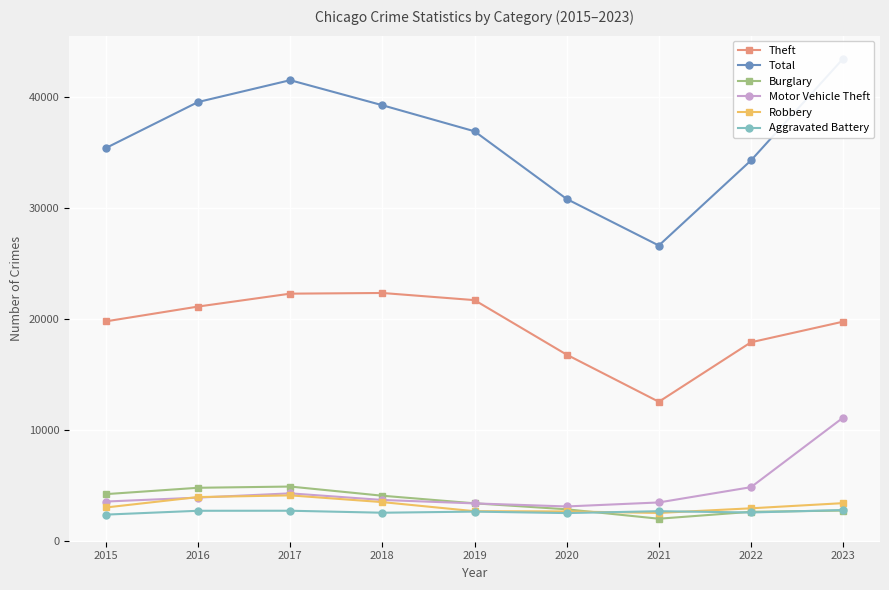

Which category has the lowest value across all series?

2021